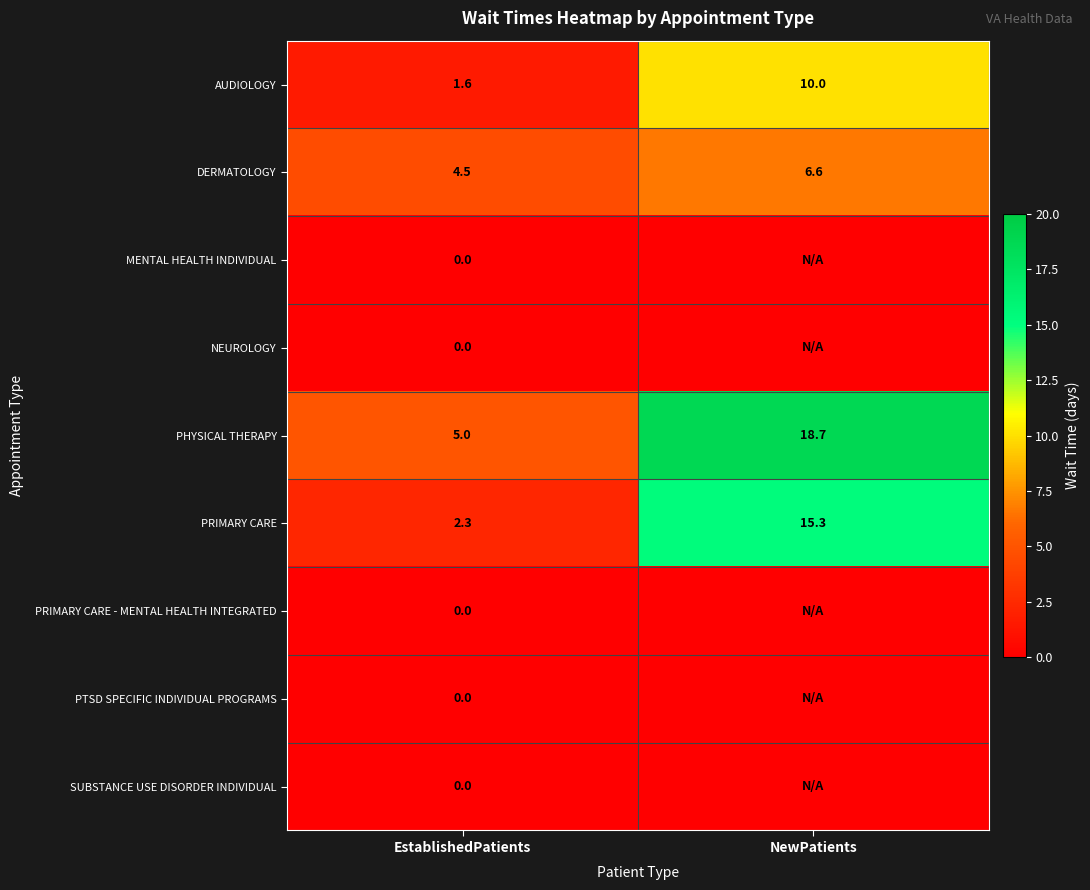

True or false: AUDIOLOGY has a value of 2.7 at EstablishedPatients.

False